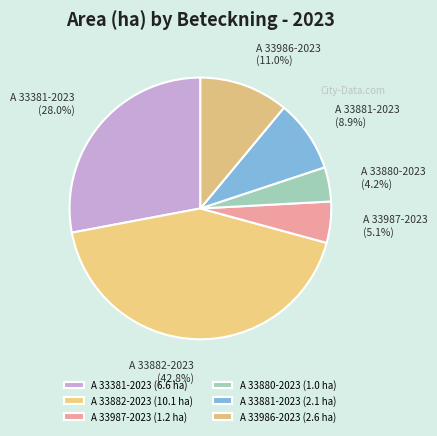

To the nearest percent, what portion does A 33881-2023 represent?

9%